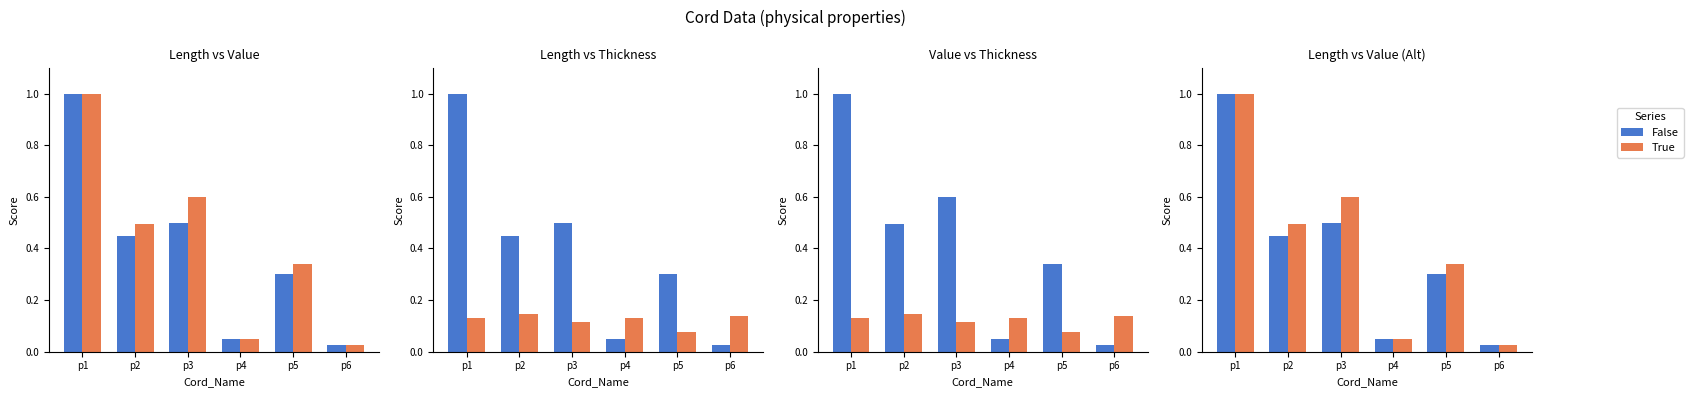

What is the difference between the True values at p3 and p2?

0.1